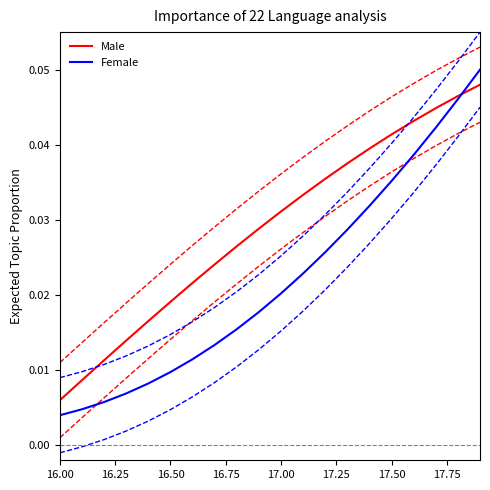

How many intersections are there between Male and Female?

1